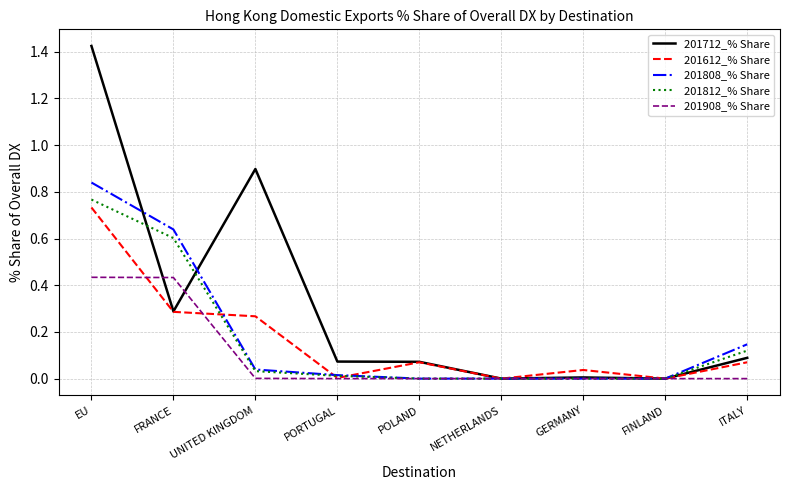

How many lines are shown in the chart?

5